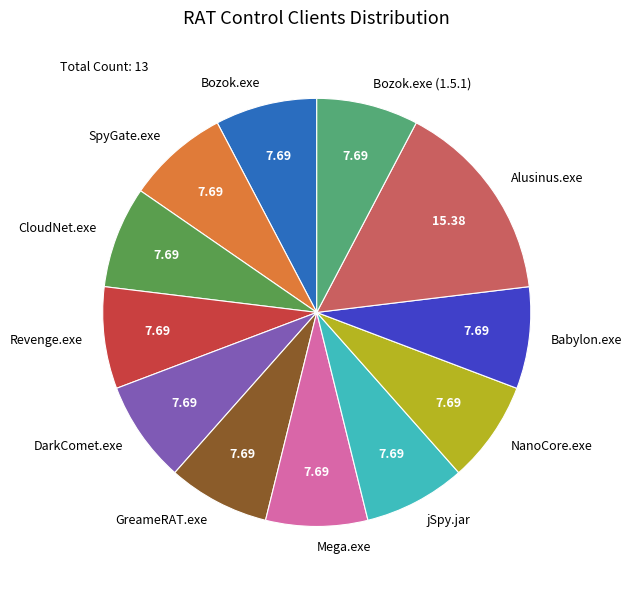

Count the number of slices in the pie.

12